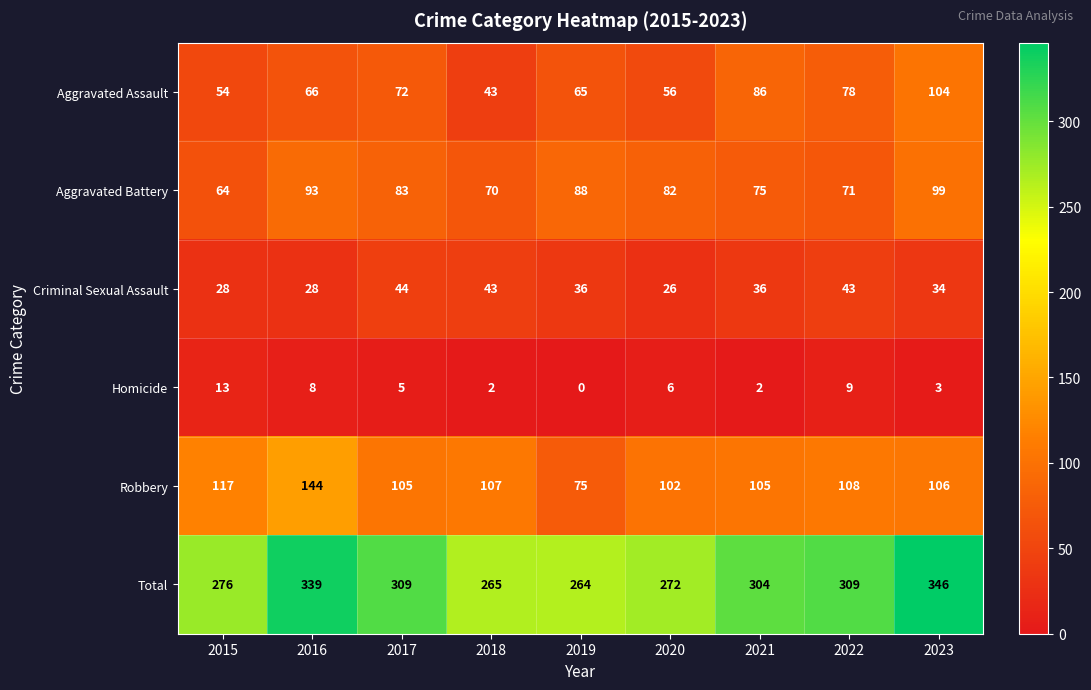

Count the number of categories in the chart.

9